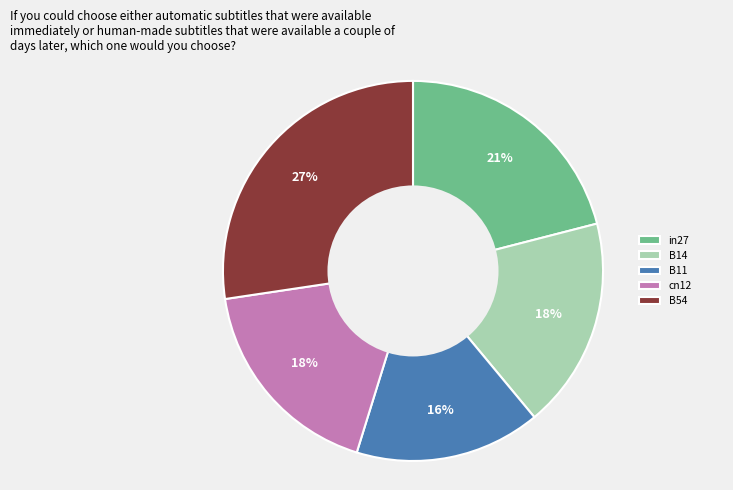

True or false: B14 accounts for 30% of the total.

False